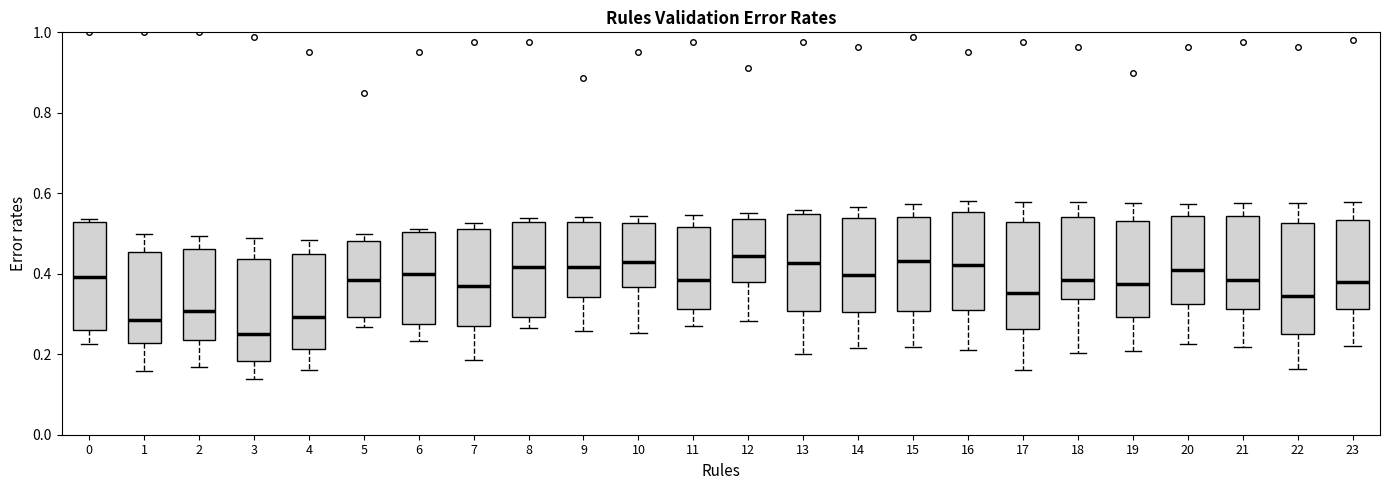

Reading left to right, transcribe this box plot: for each box, give where its median line is, the range the box spans, and where its two whiskers end, as read against the y-axis. The values are not printed on the chart, so give them approximately, as read against the axis.

0: median 0.40, box 0.26 to 0.52, whiskers 0.22 to 0.54
1: median 0.28, box 0.22 to 0.46, whiskers 0.16 to 0.50
2: median 0.30, box 0.24 to 0.46, whiskers 0.16 to 0.50
3: median 0.26, box 0.18 to 0.44, whiskers 0.14 to 0.48
4: median 0.30, box 0.22 to 0.46, whiskers 0.16 to 0.48
5: median 0.38, box 0.30 to 0.48, whiskers 0.26 to 0.50
6: median 0.40, box 0.28 to 0.50, whiskers 0.24 to 0.52
7: median 0.36, box 0.26 to 0.52, whiskers 0.18 to 0.52 (just above the box's upper edge)
8: median 0.42, box 0.30 to 0.52, whiskers 0.26 to 0.54
9: median 0.42, box 0.34 to 0.52, whiskers 0.26 to 0.54
10: median 0.42, box 0.36 to 0.52, whiskers 0.26 to 0.54
11: median 0.38, box 0.32 to 0.52, whiskers 0.28 to 0.54
12: median 0.44, box 0.38 to 0.54, whiskers 0.28 to 0.54 (just above the box's upper edge)
13: median 0.42, box 0.30 to 0.54, whiskers 0.20 to 0.56
14: median 0.40, box 0.30 to 0.54, whiskers 0.22 to 0.56
15: median 0.44, box 0.30 to 0.54, whiskers 0.22 to 0.58
16: median 0.42, box 0.32 to 0.56, whiskers 0.22 to 0.58
17: median 0.36, box 0.26 to 0.52, whiskers 0.16 to 0.58
18: median 0.38, box 0.34 to 0.54, whiskers 0.20 to 0.58
19: median 0.38, box 0.30 to 0.54, whiskers 0.20 to 0.58
20: median 0.40, box 0.32 to 0.54, whiskers 0.22 to 0.58
21: median 0.38, box 0.32 to 0.54, whiskers 0.22 to 0.58
22: median 0.34, box 0.26 to 0.52, whiskers 0.16 to 0.58
23: median 0.38, box 0.32 to 0.54, whiskers 0.22 to 0.58